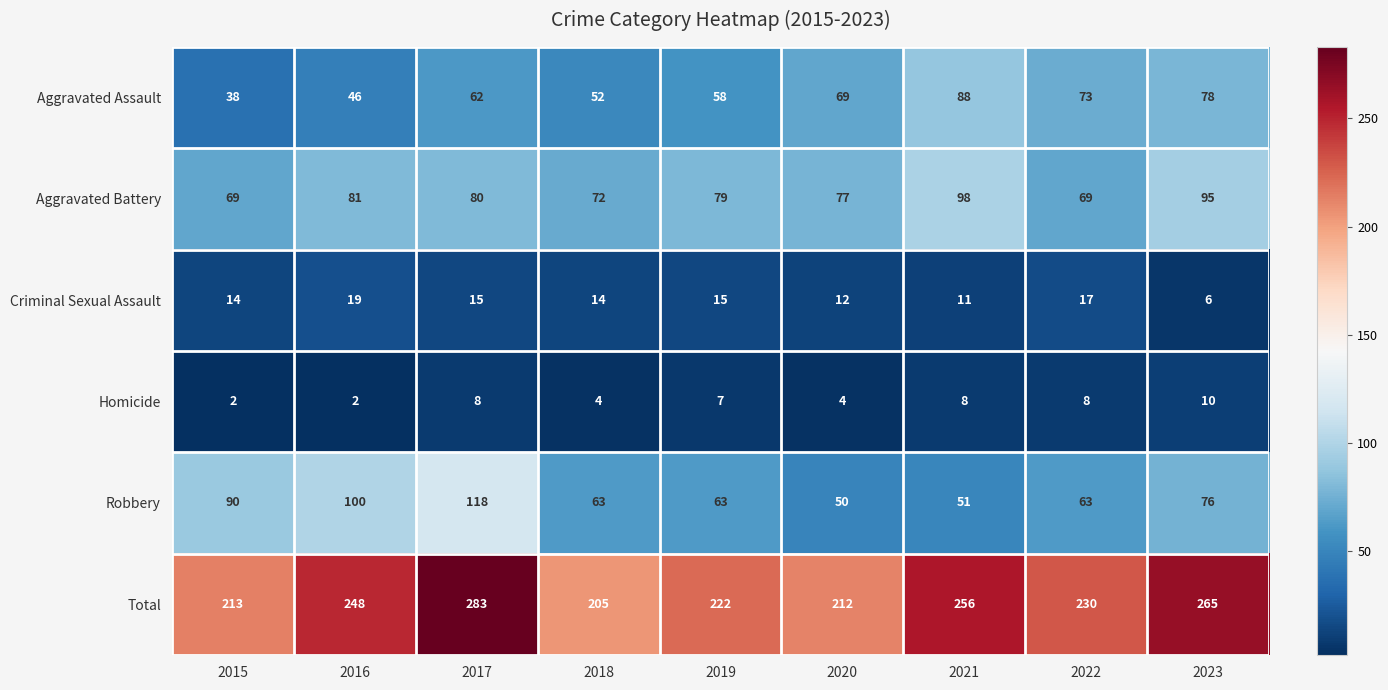

The value of Total at 2017 is 283. True or false?

True